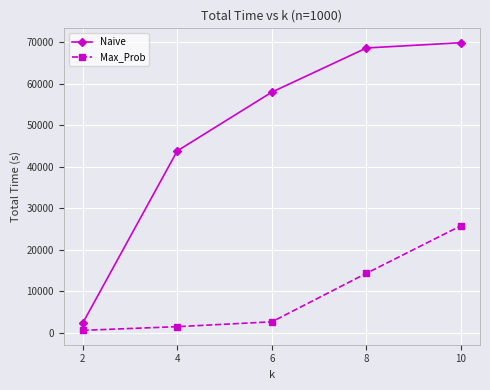

What is the difference between the highest and lowest values at 10?

44113.5